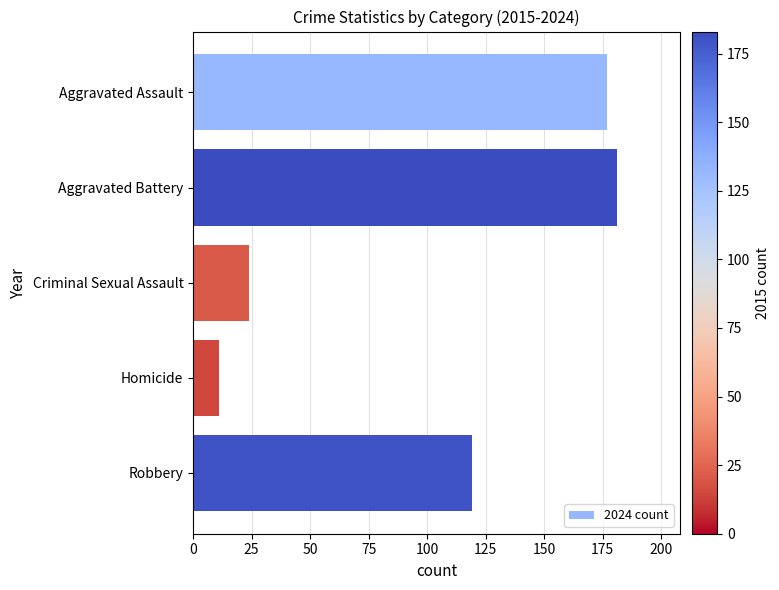

What is the sum of the values at Robbery and Criminal Sexual Assault?

143